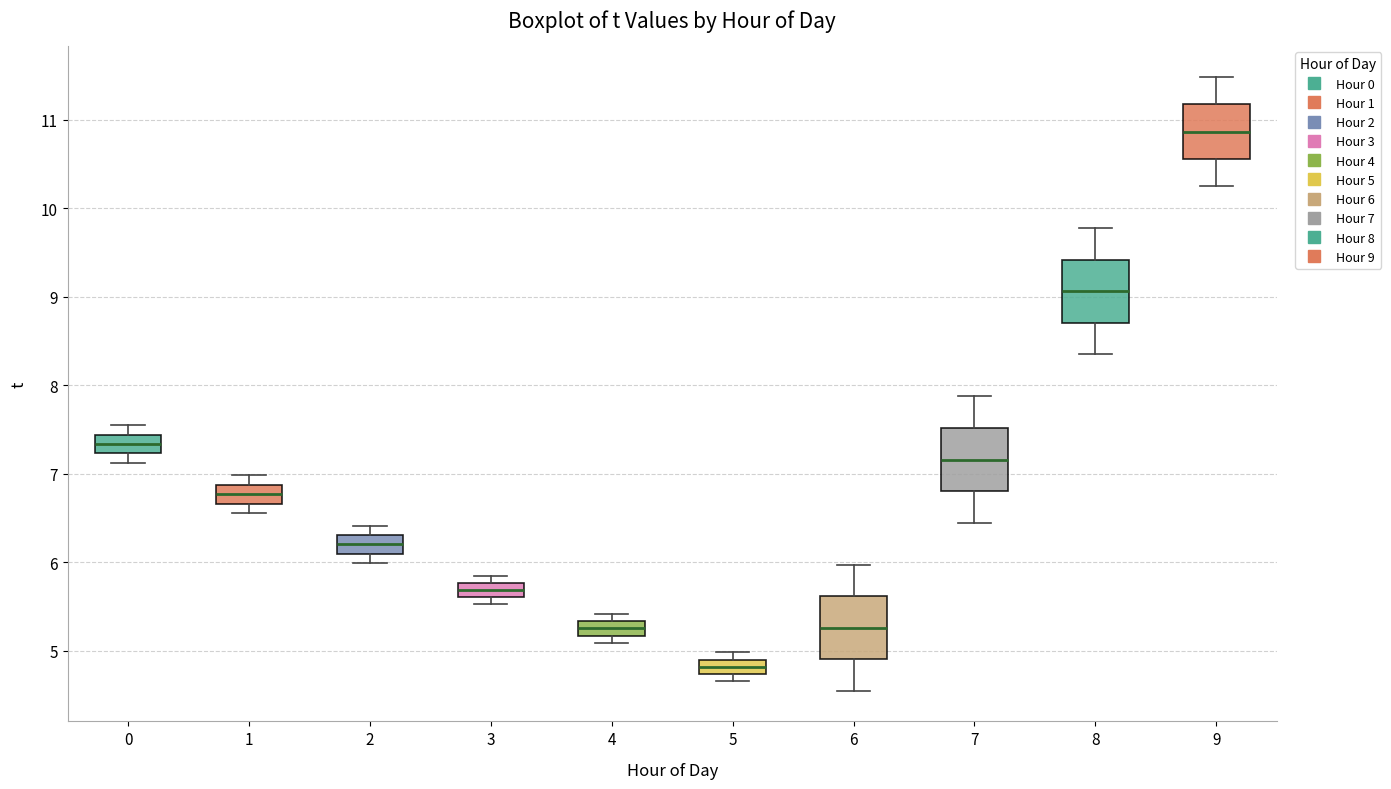

Reading left to right, read every box against the y-axis: the position of its median line, the range the box covers, and the ends of its whiskers. The values are not printed on the chart, so give them approximately, as read against the axis.

0: median 7.3, box 7.2 to 7.4, whiskers 7.1 to 7.6
1: median 6.8, box 6.7 to 6.9, whiskers 6.6 to 7.0
2: median 6.2, box 6.1 to 6.3, whiskers 6.0 to 6.4
3: median 5.7, box 5.6 to 5.8, whiskers 5.5 to 5.9
4: median 5.3 (inside the box), box 5.2 to 5.3, whiskers 5.1 to 5.4
5: median 4.8, box 4.7 to 4.9, whiskers 4.7 (just below the box's lower edge) to 5.0
6: median 5.3, box 4.9 to 5.6, whiskers 4.6 to 6.0
7: median 7.2, box 6.8 to 7.5, whiskers 6.5 to 7.9
8: median 9.1, box 8.7 to 9.4, whiskers 8.4 to 9.8
9: median 10.9, box 10.6 to 11.2, whiskers 10.3 to 11.5